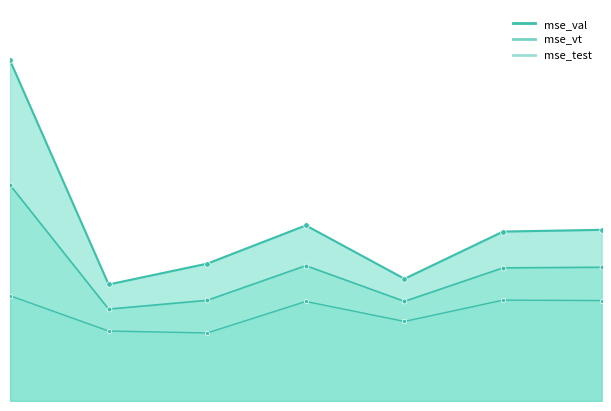

True or false: r2_vt and mse_test cross at least once.

False